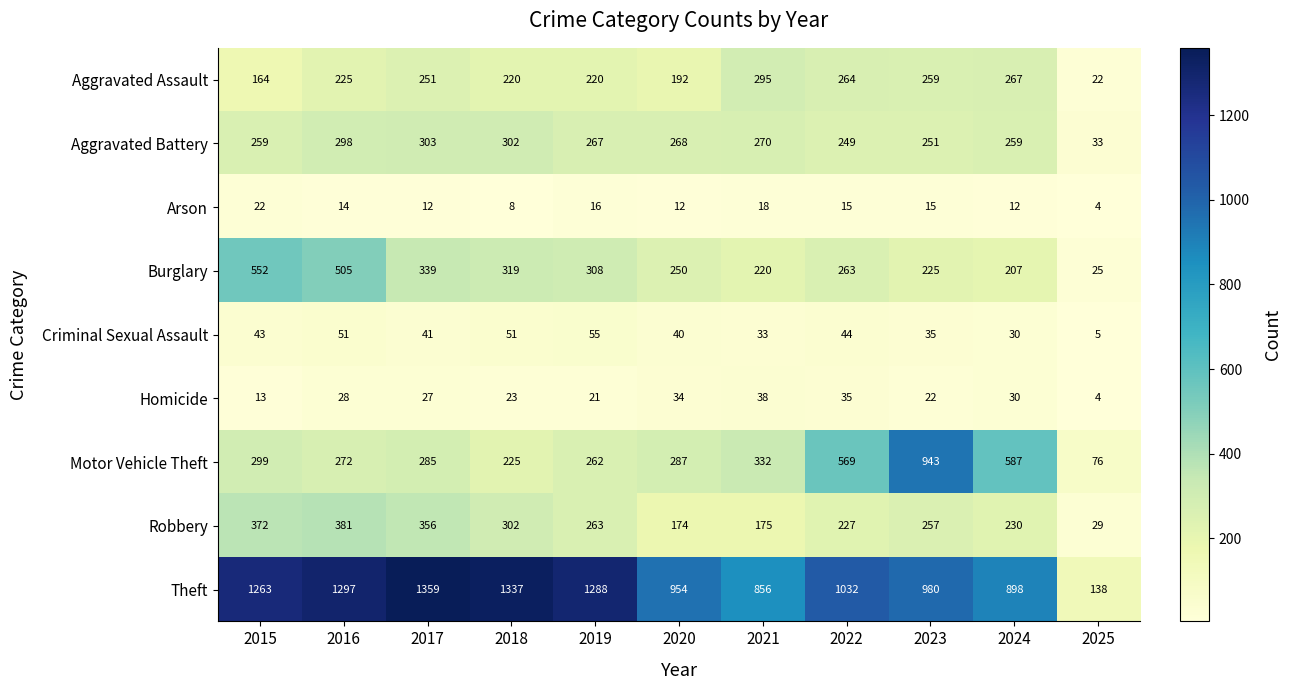

Which series has the largest range (max minus min)?

Theft